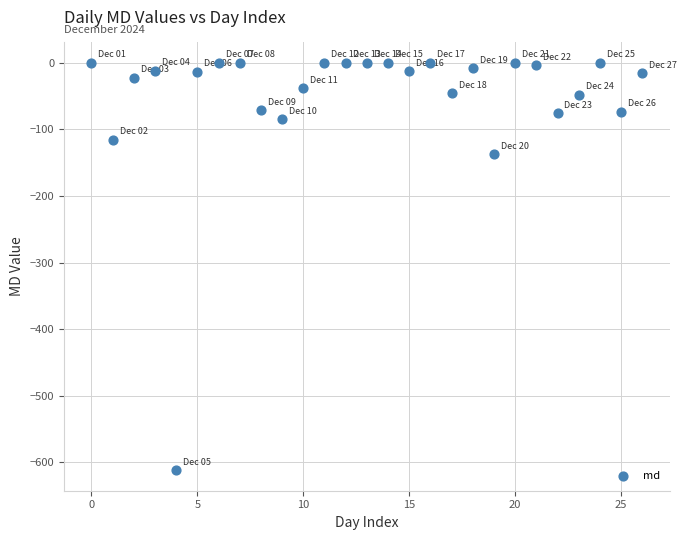

What Y value in the scatter plot is closest to -306?

-137.3